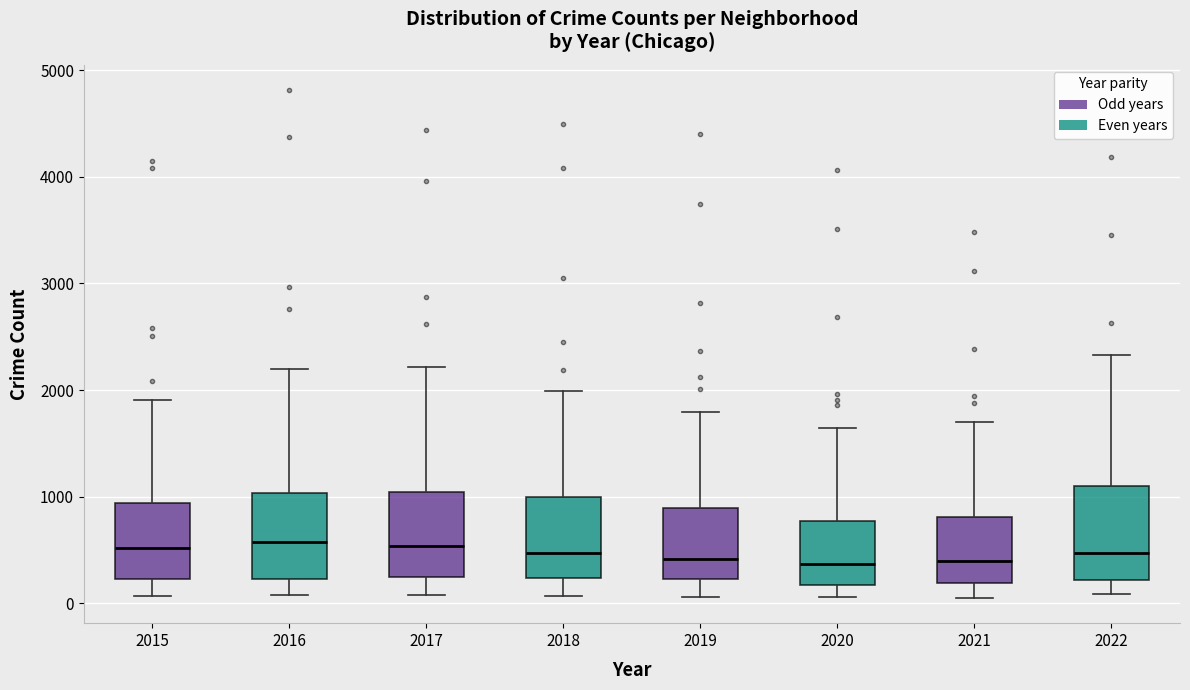

Reading left to right, transcribe this box plot: for each box, give where its median line is, the range the box spans, and where its two whiskers end, as read against the y-axis. The values are not printed on the chart, so give them approximately, as read against the axis.

2015: median 500, box 200 to 900, whiskers 100 to 1900
2016: median 600, box 200 to 1000, whiskers 100 to 2200
2017: median 500, box 200 to 1000, whiskers 100 to 2200
2018: median 500, box 200 to 1000, whiskers 100 to 2000
2019: median 400, box 200 to 900, whiskers 100 to 1800
2020: median 400, box 200 to 800, whiskers 100 to 1600
2021: median 400, box 200 to 800, whiskers 100 to 1700
2022: median 500, box 200 to 1100, whiskers 100 to 2300